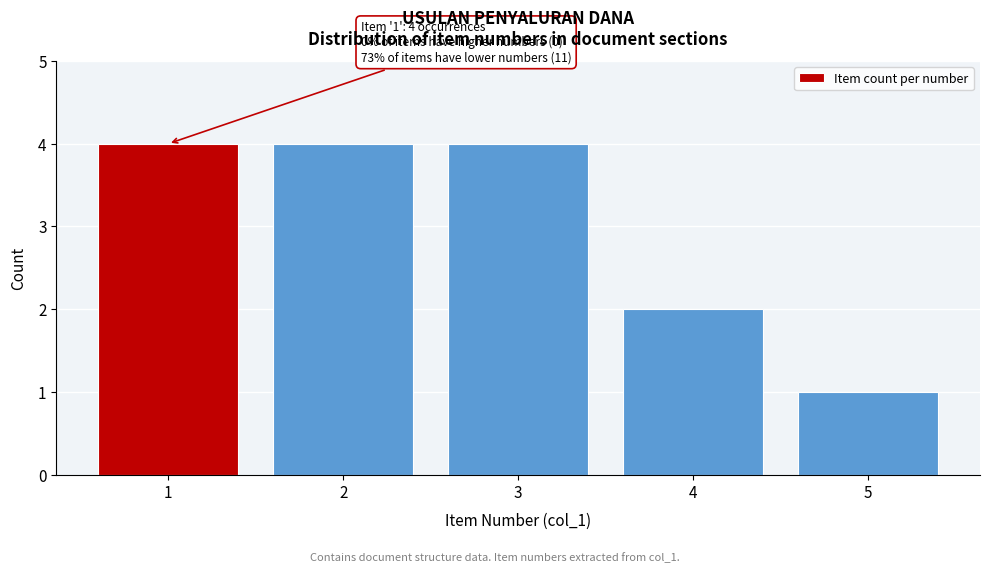

Reading right to left, list all the values displayed in this chart.

1	2	4	4	4